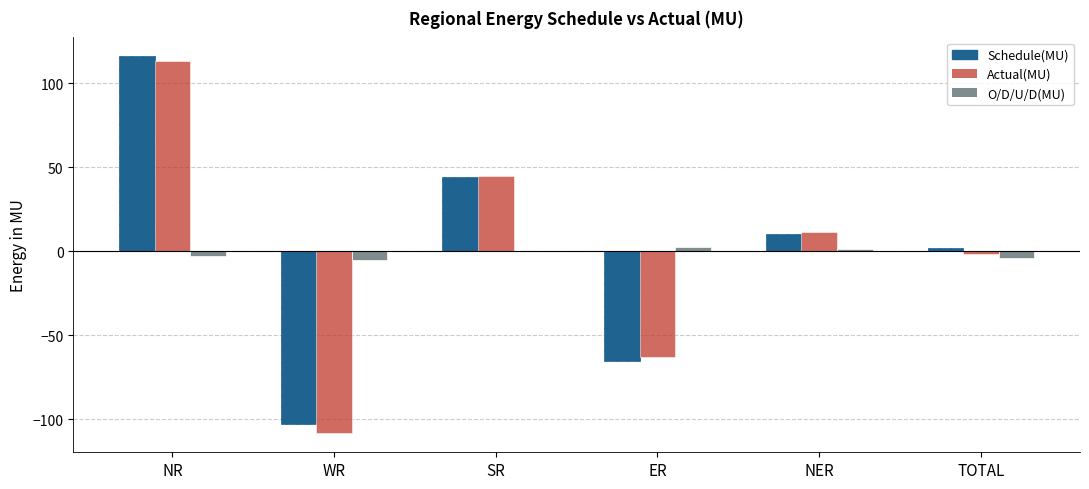

Reading right to left, extract all data points from this chart.

Schedule(MU): 2.2	10.1	-65.2	44.2	-102.9	116.0
Actual(MU): -1.6	11.5	-62.7	44.6	-108.3	113.3
O/D/U/D(MU): -3.8	1.4	2.5	0.4	-5.4	-2.7